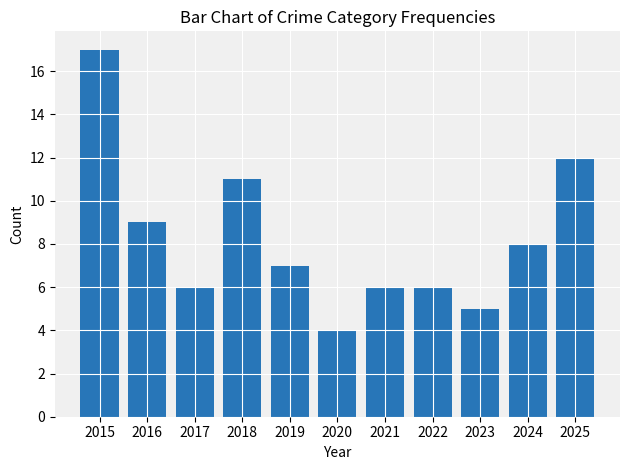

The chart shows a value of 9 at 2016. True or false?

True